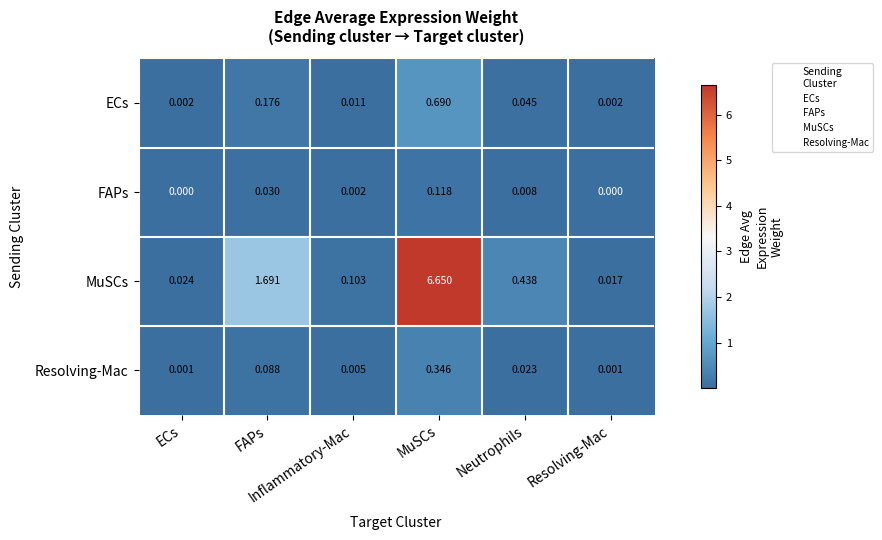

What is the total value across all series at Neutrophils?

0.5